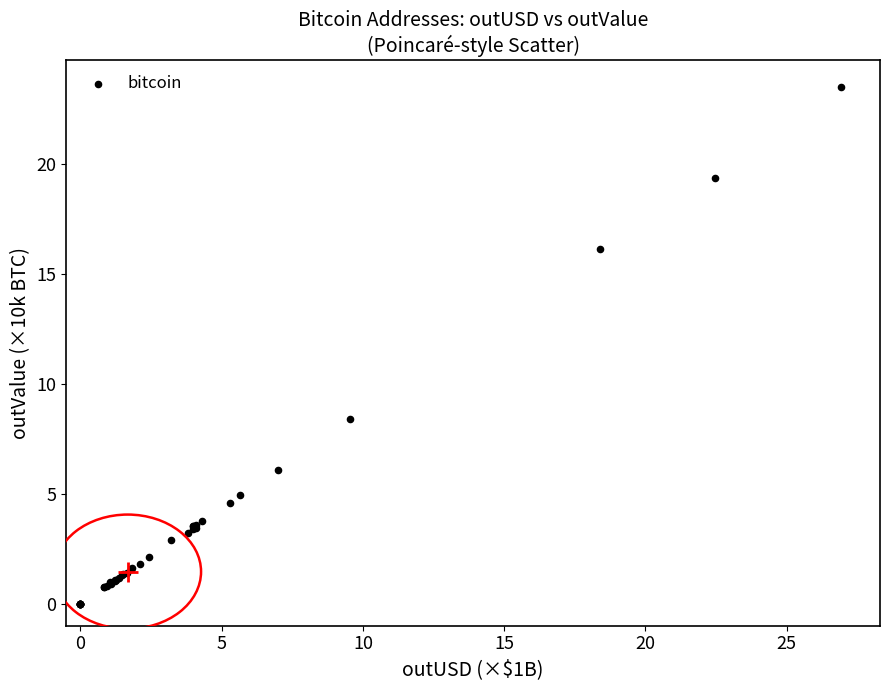

What Y value in the scatter plot is closest to 11?

8.4